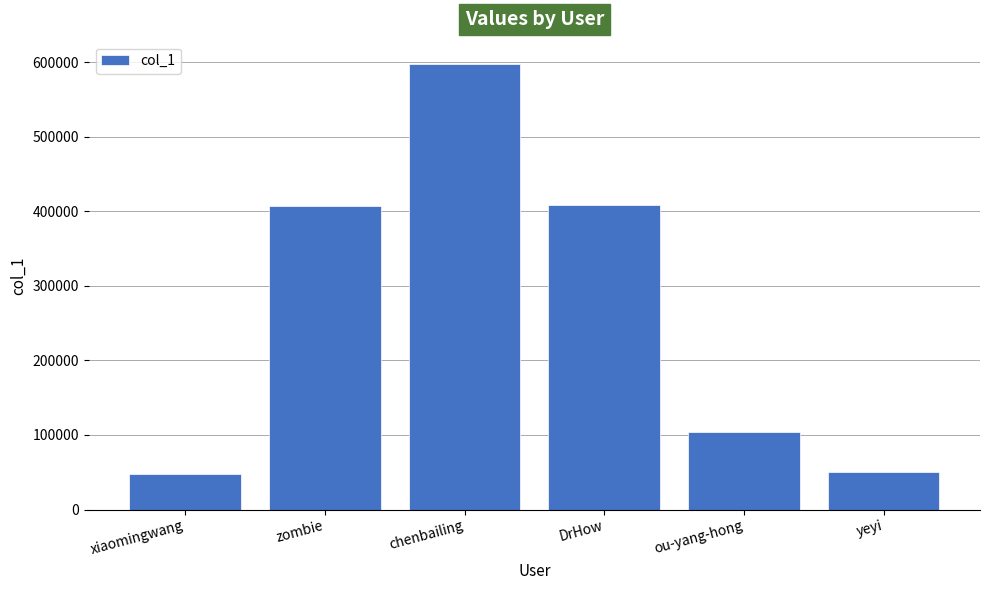

Approximately how many times larger is the value at xiaomingwang compared to ou-yang-hong?

0.5